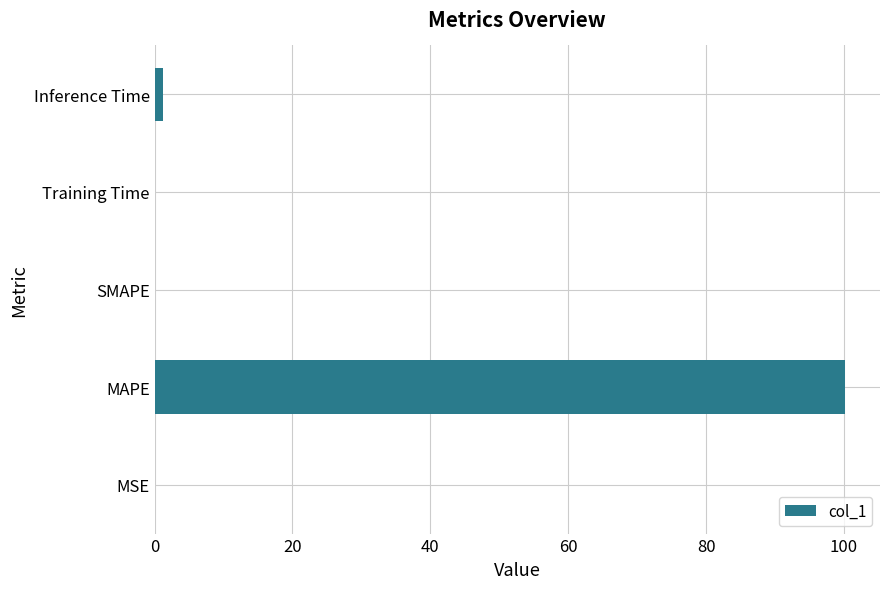

Is it true that the value at MSE is 0.0?

True